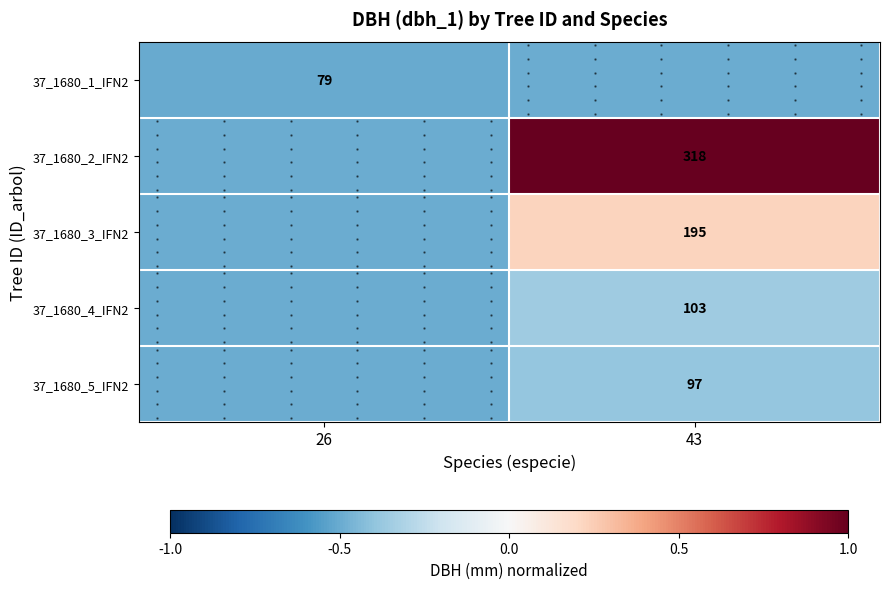

How many data points in 37_1680_3_IFN2 are less than 0?

1